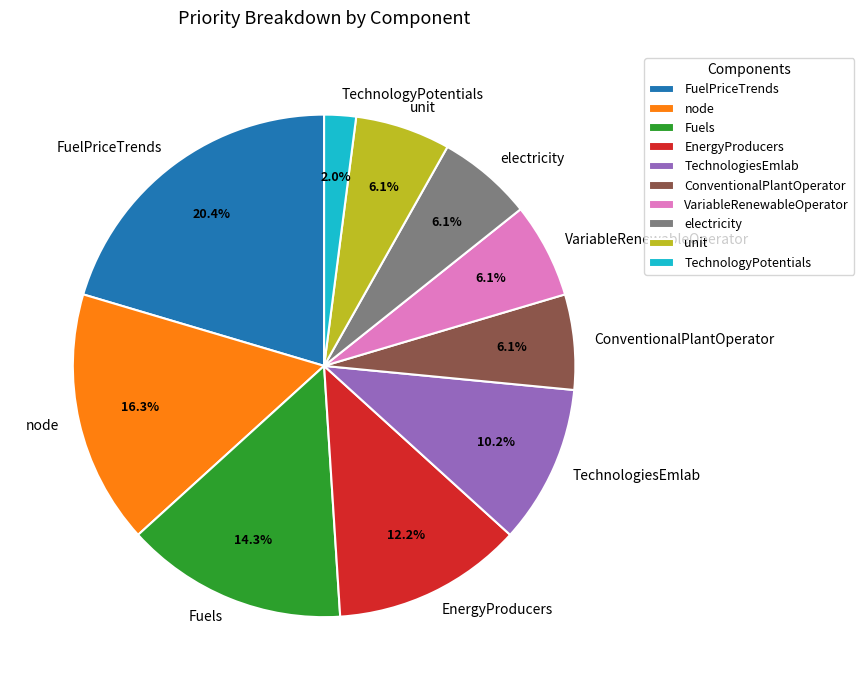

To the nearest percent, what portion does FuelPriceTrends represent?

20%